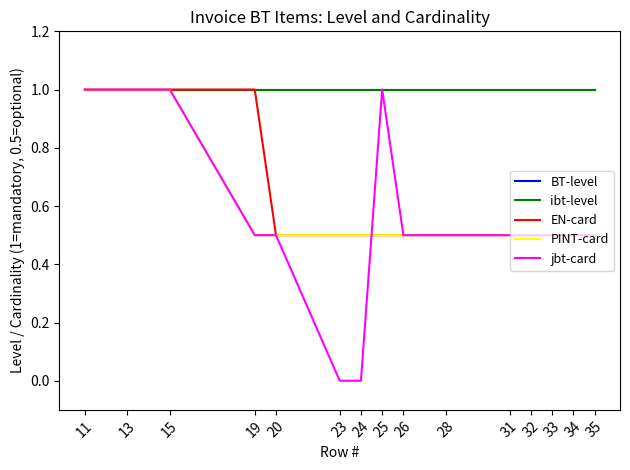

Which has a higher value, 35 or 26?

35